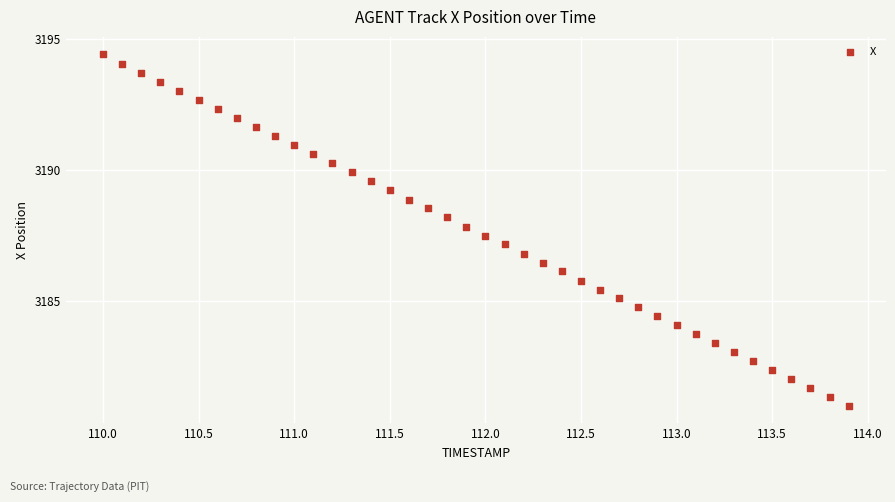

What is the range of X values (max minus min)?

3.9